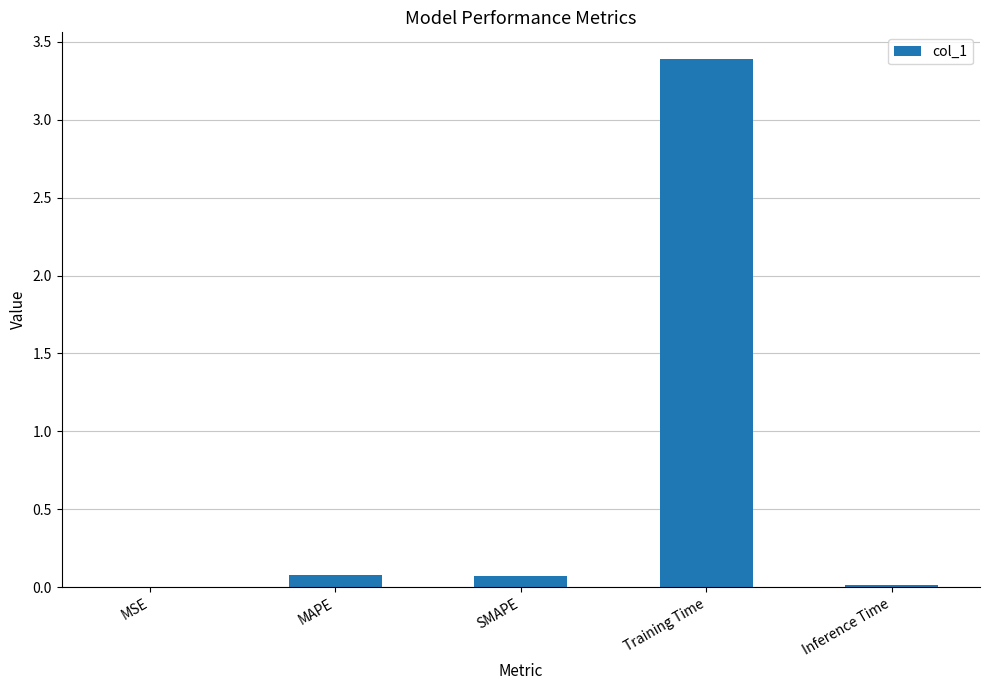

What is the approximate value at Training Time?

3.4